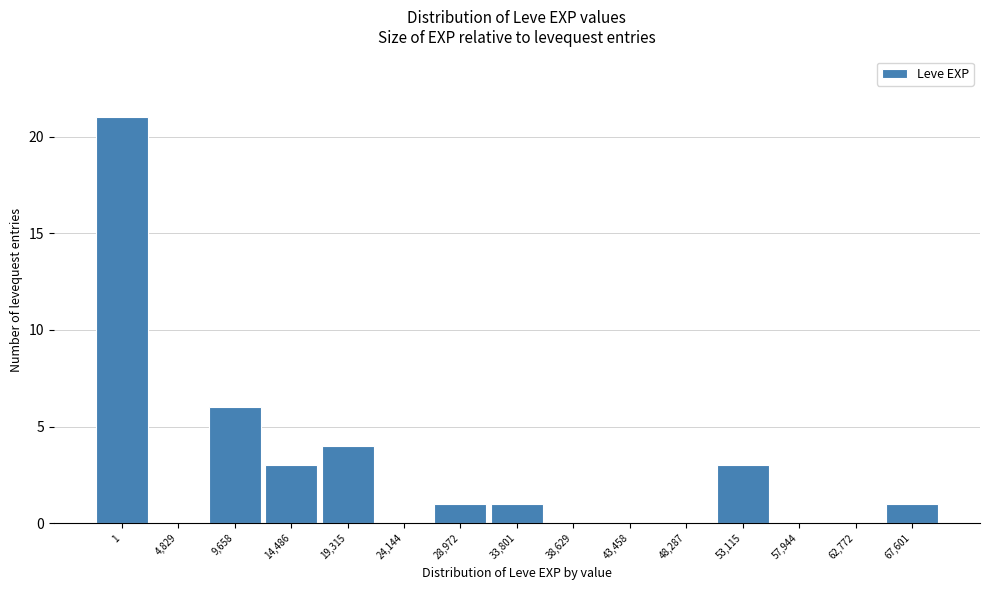

Reading right to left, extract all data points from this chart.

67,601=1	62,772=0	57,944=0	53,115=3	48,287=0	43,458=0	38,629=0	33,801=1	28,972=1	24,144=0	19,315=4	14,486=3	9,658=6	4,829=0	1=21